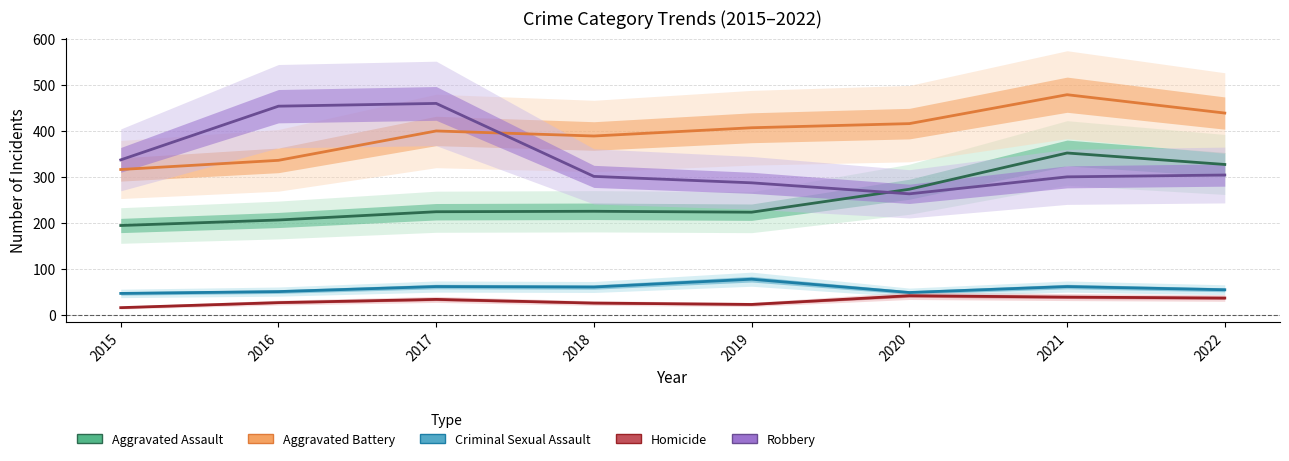

At which label does Homicide reach its peak?

2020